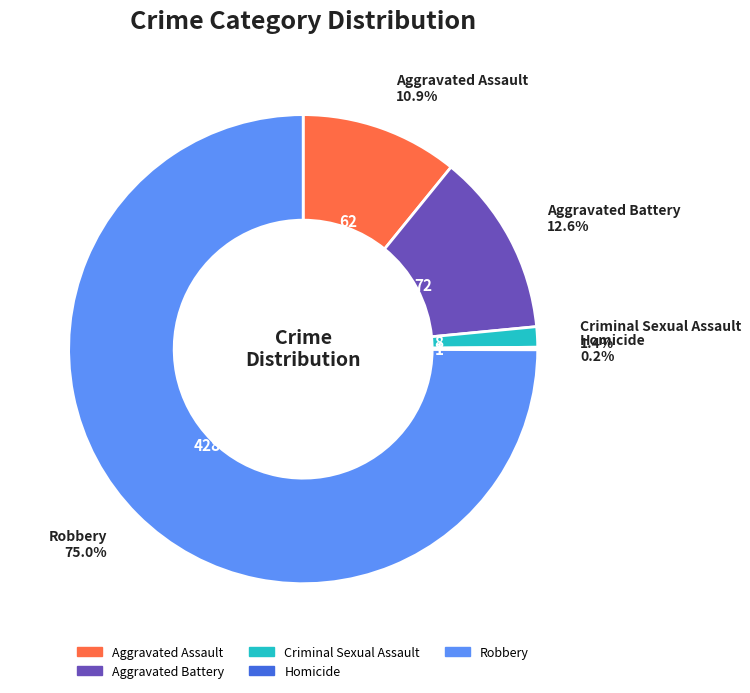

Between Robbery and Criminal Sexual Assault, which is larger?

Robbery